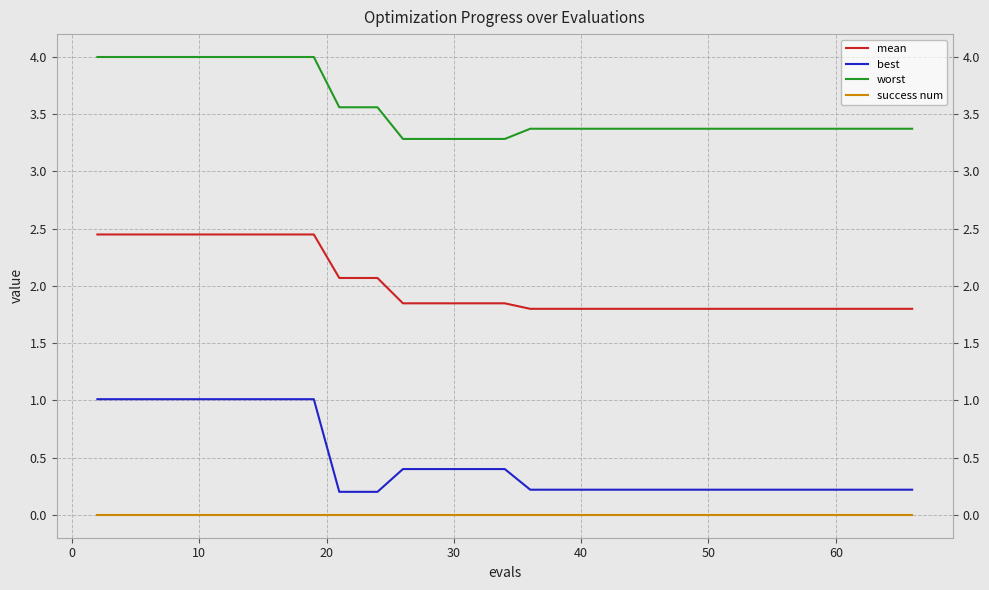

What is the maximum value for best?

1.0